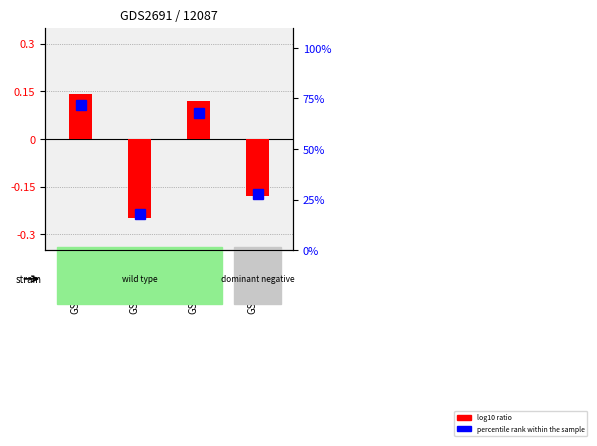

What is the change in value from GSM176606 to GSM176611?

-0.4